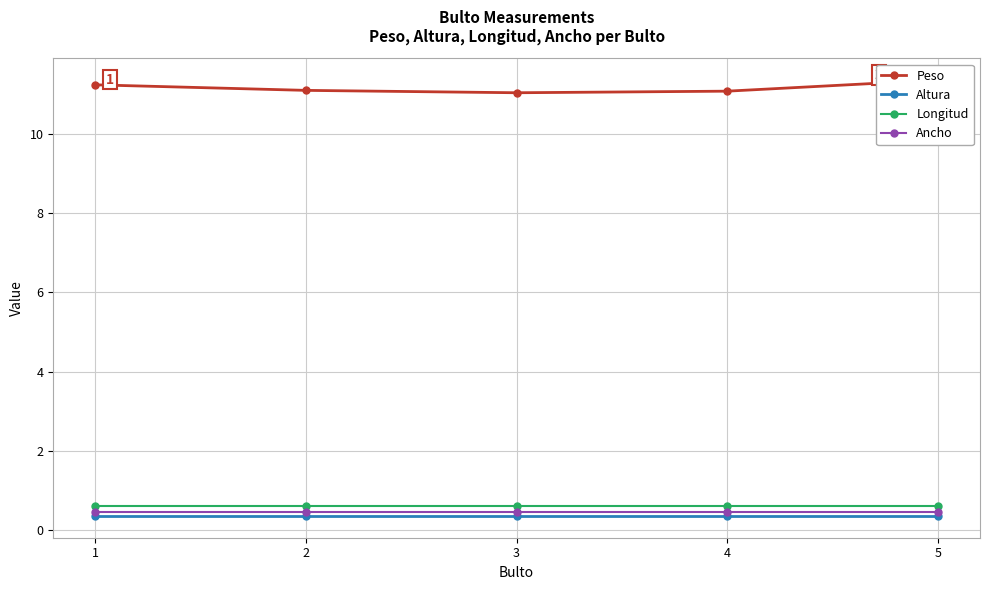

What is the minimum value for Altura?

0.4